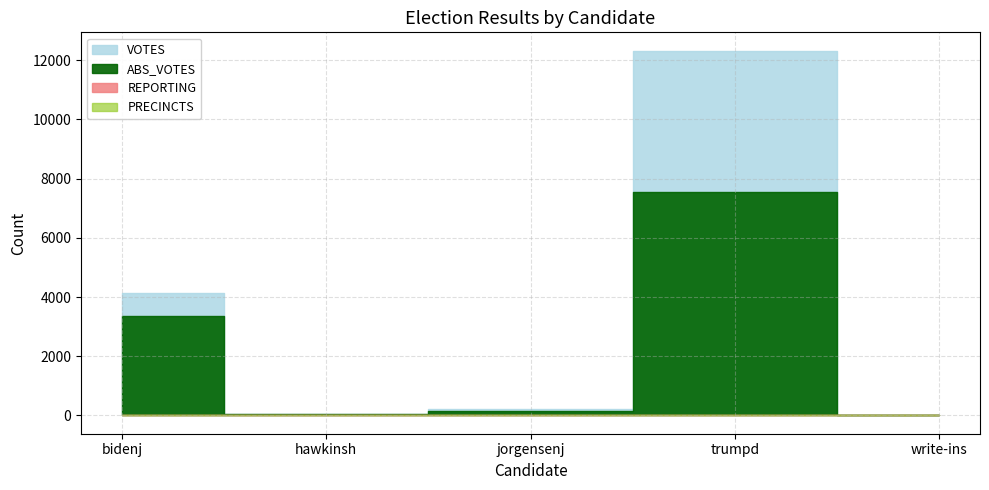

The value of PRECINCTS at bidenj is 23. True or false?

True